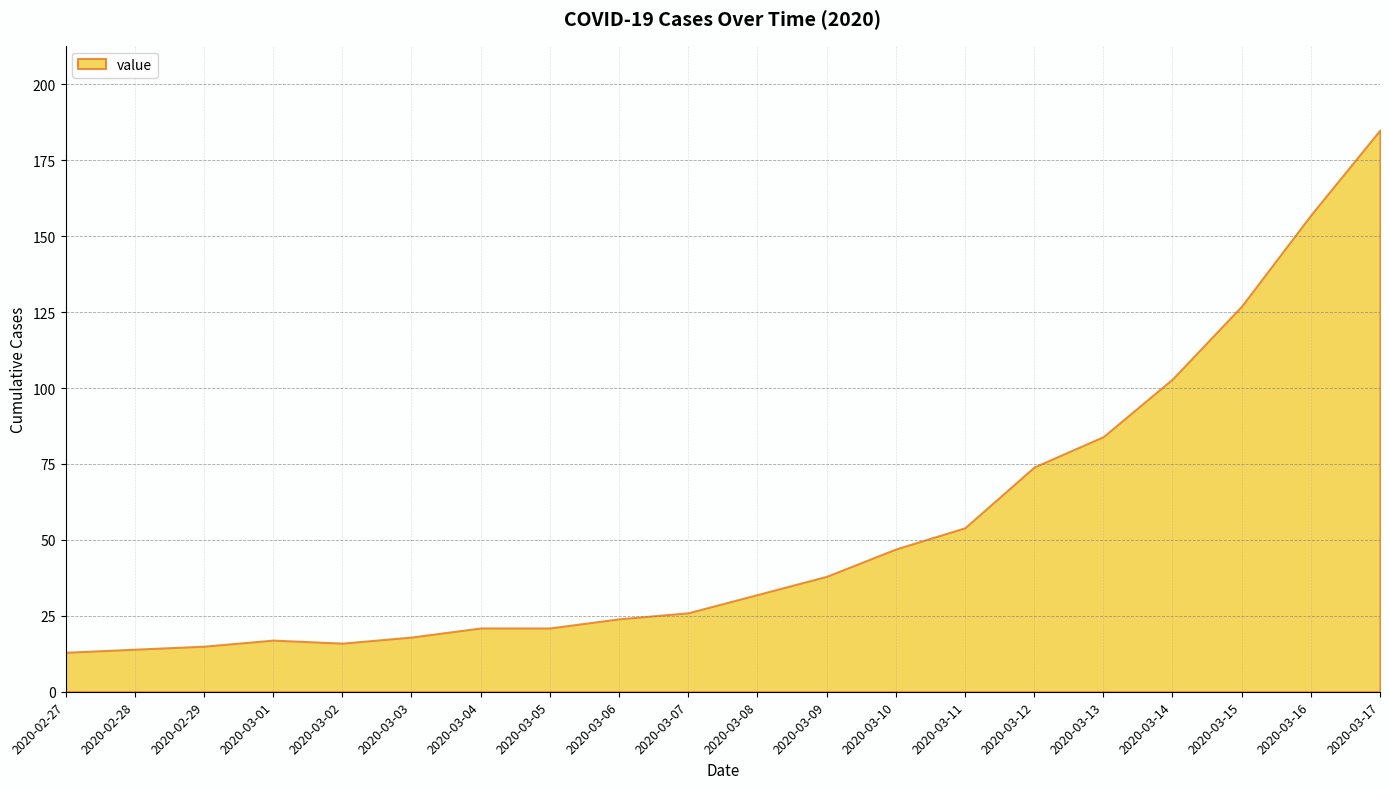

Is it true that the value at 2020-03-15 is 127?

True